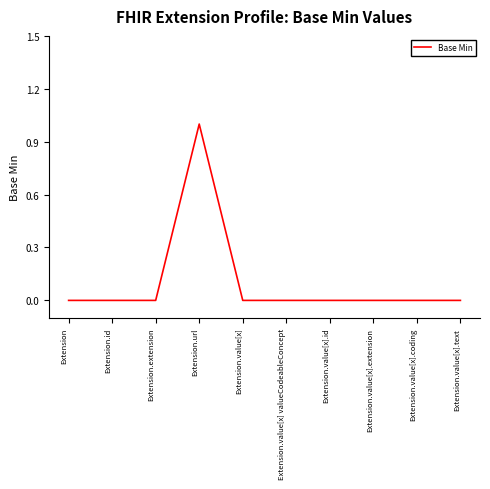

Is it true that the value at Extension.id is 1?

False